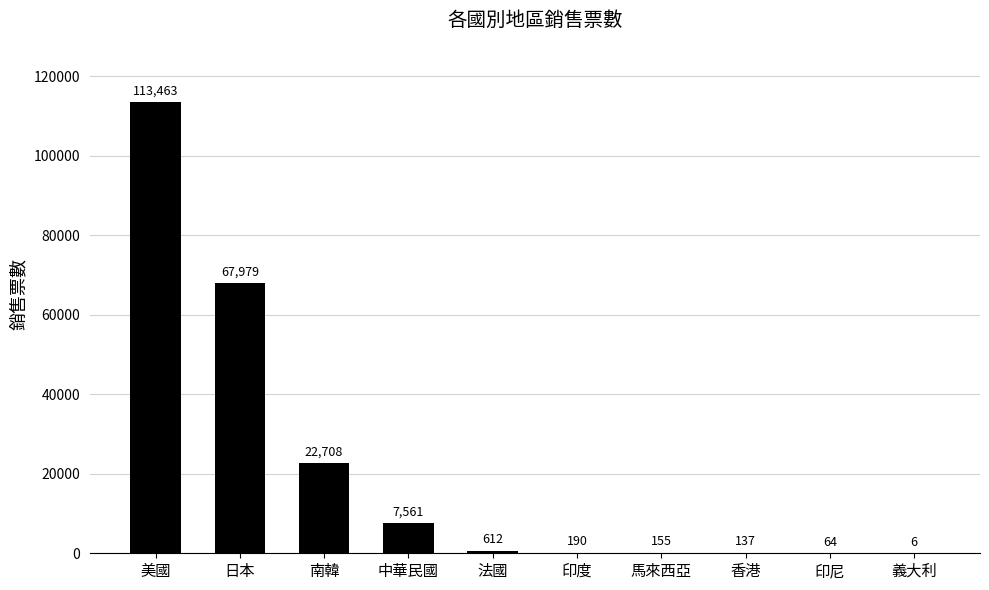

Which category has the highest value across all series?

美國